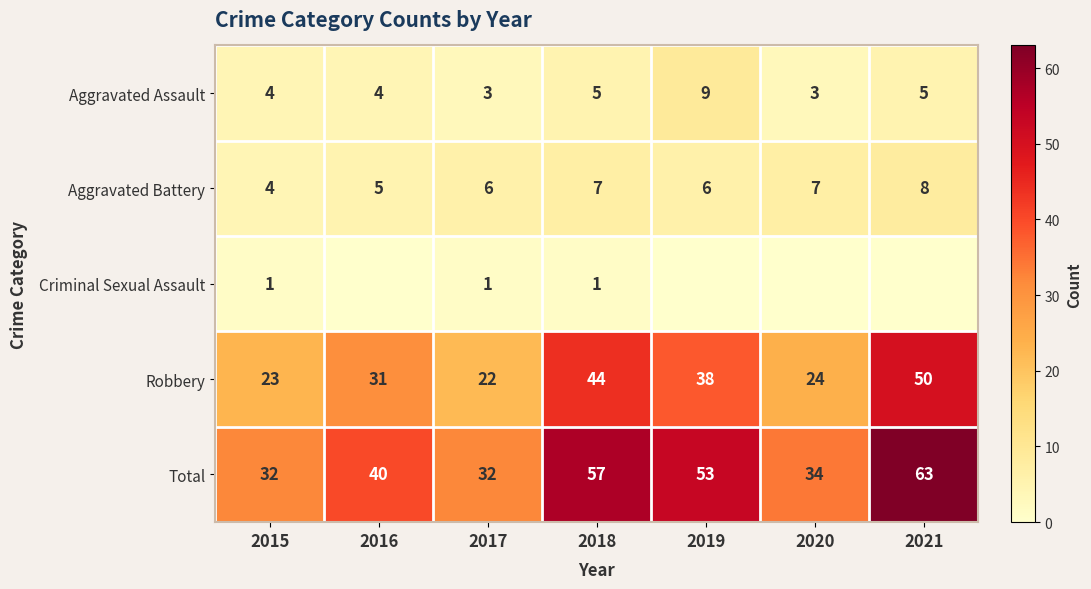

What is the average value of the Total series?

44